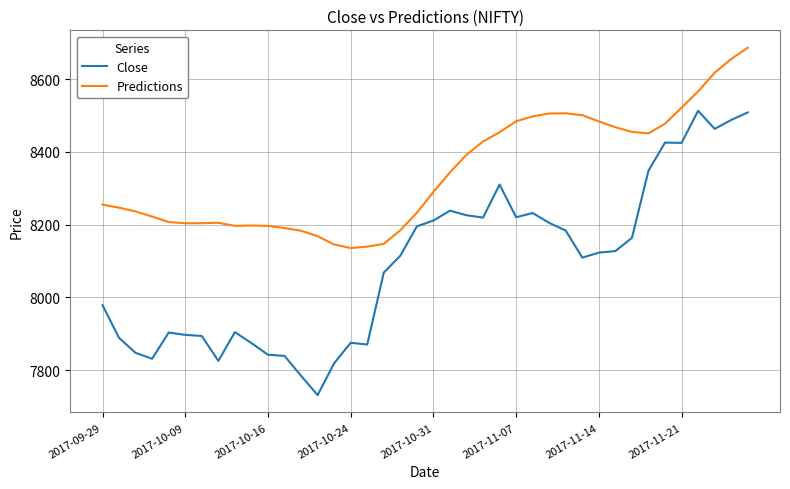

What is the smallest value displayed?

7731.1